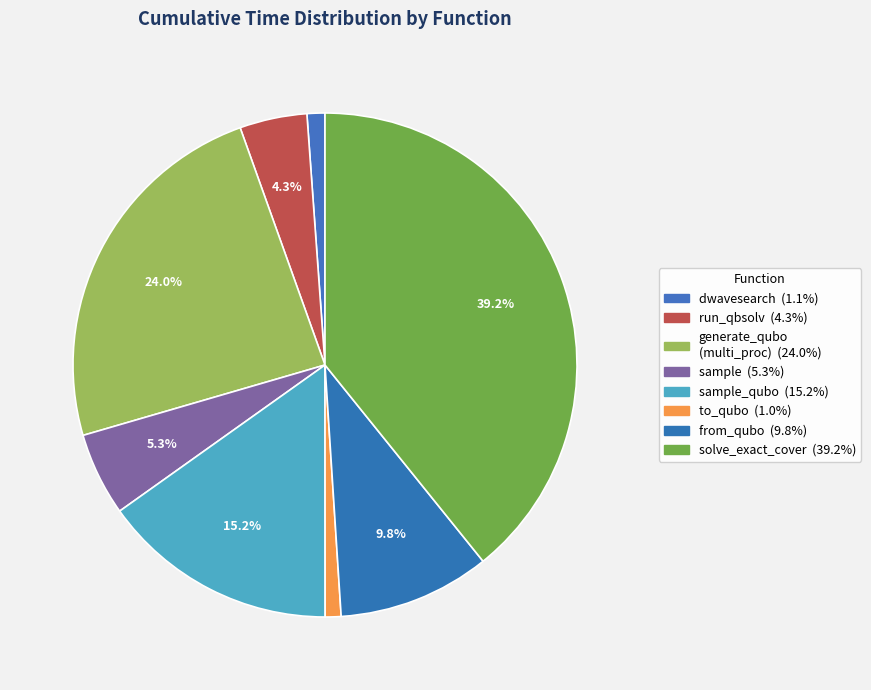

Is there a majority slice in this chart?

No